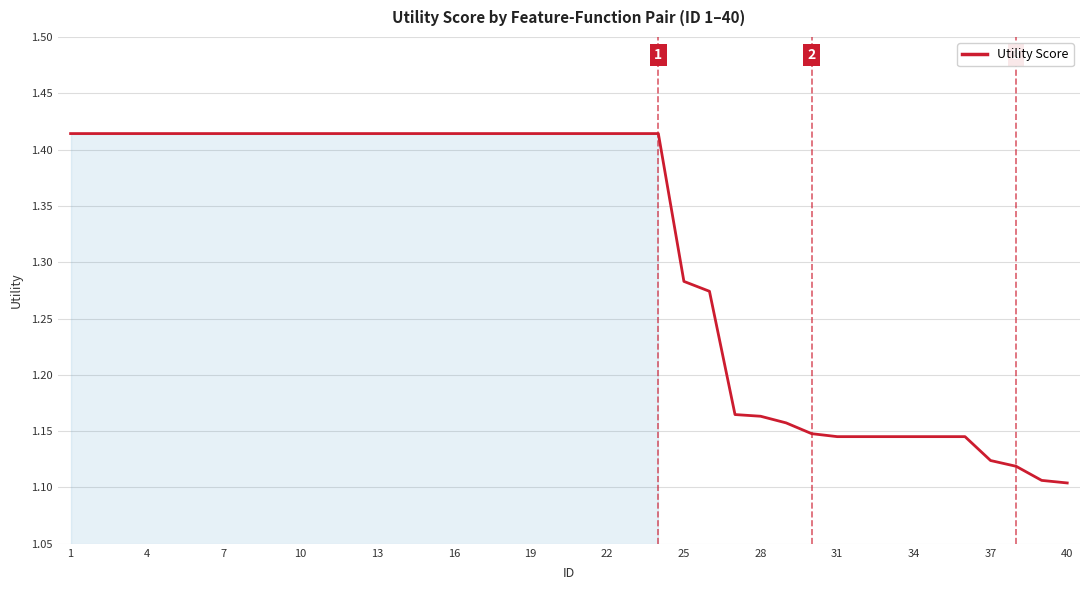

What is the difference between the maximum and minimum values?

0.3